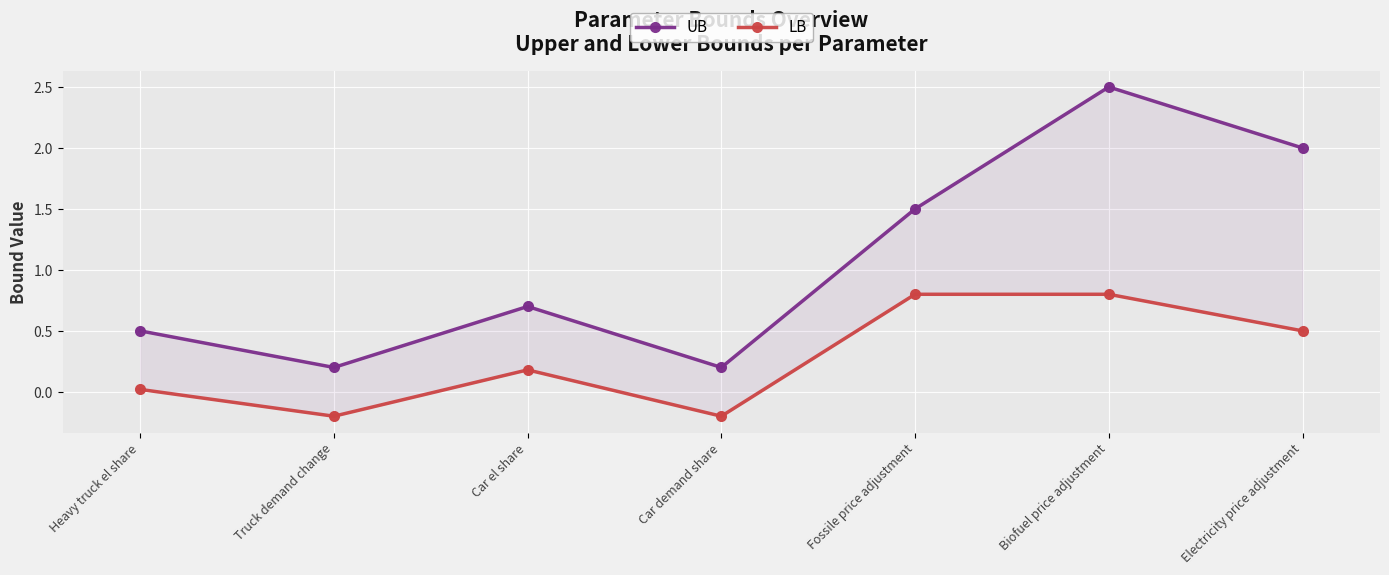

Which series has the largest total across all categories?

UB